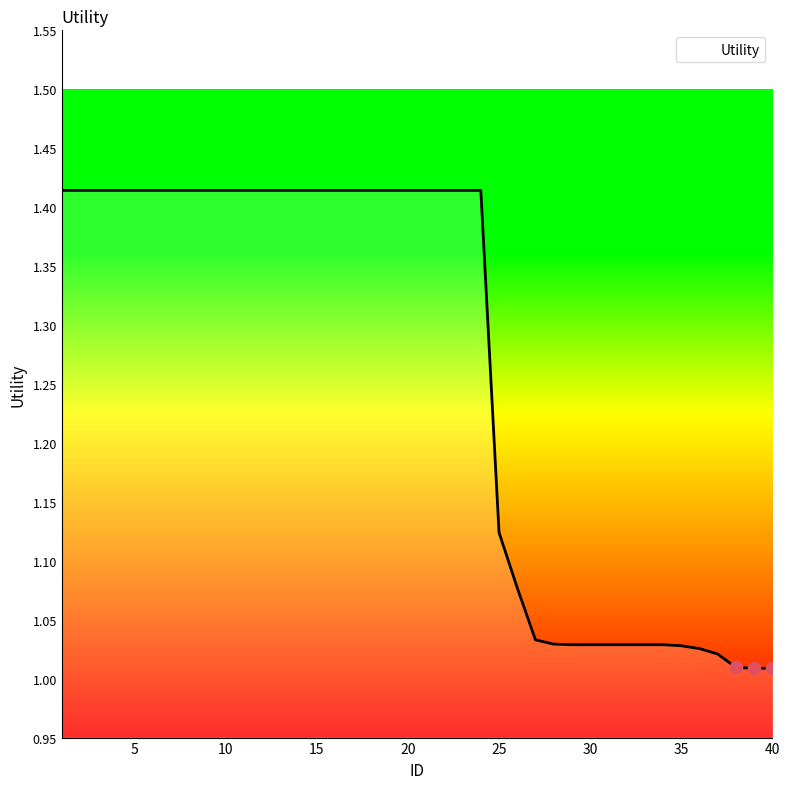

What is the difference between the maximum and minimum values?

0.4